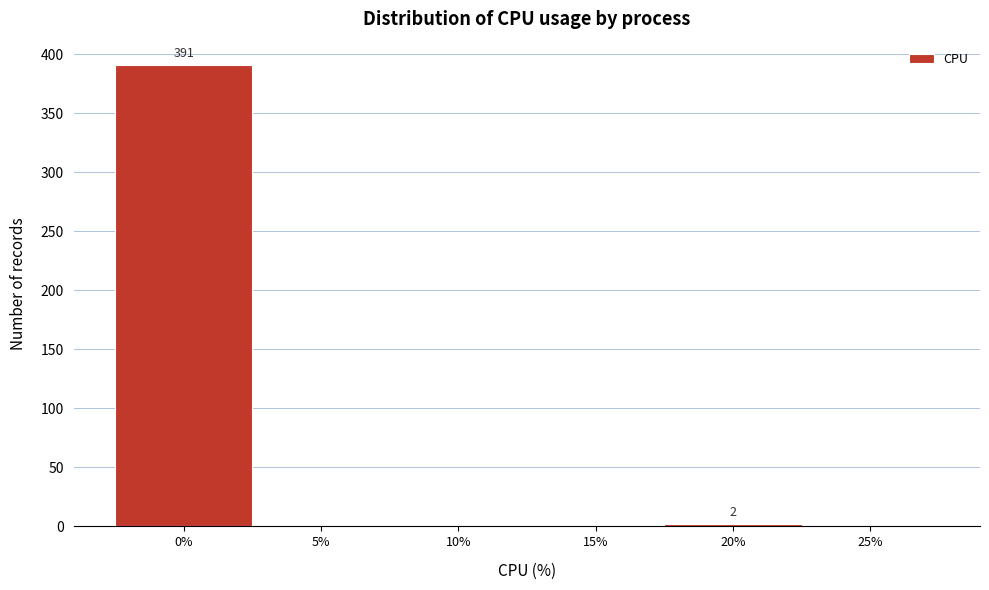

Reading left to right, transcribe all the data shown in this chart.

0%=391	5%=0	10%=0	15%=0	20%=2	25%=0